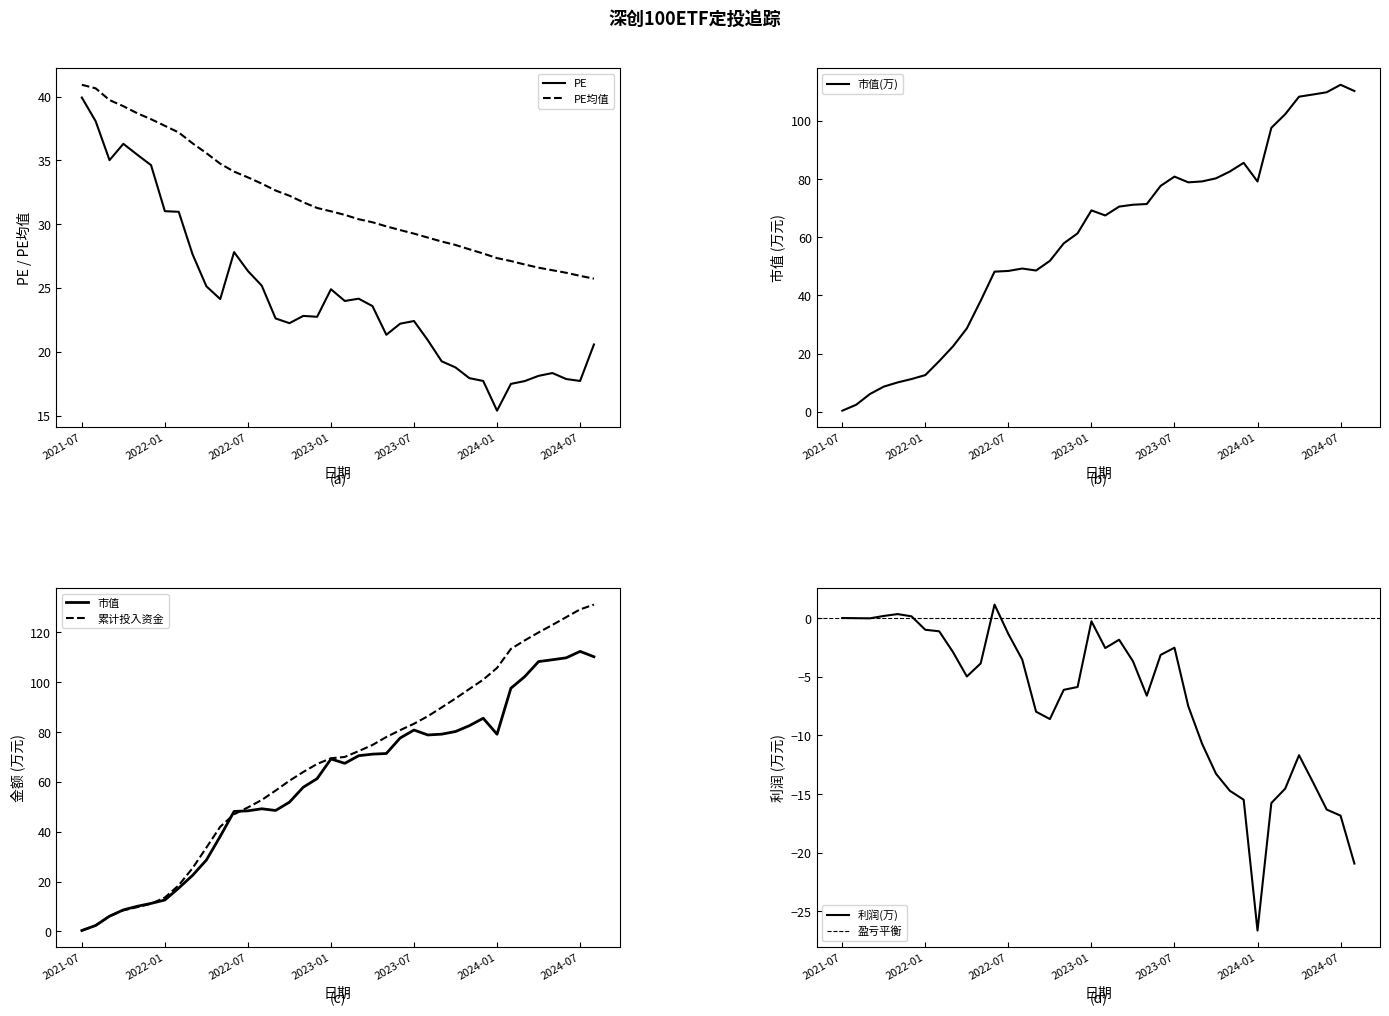

Rank the series by their maximum value, from highest to lowest.

累计投入资金, 市值, PE均值, PE